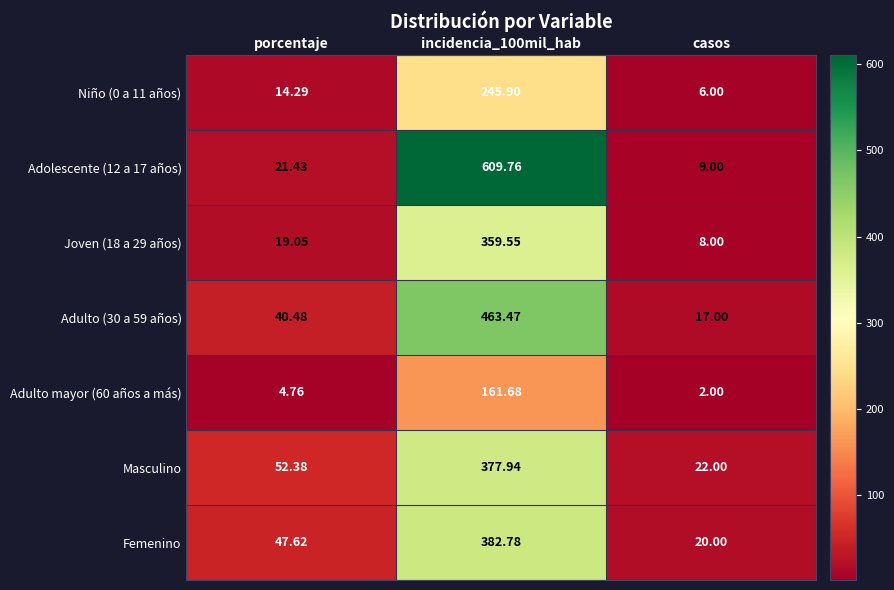

Which series changed the most between incidencia_100mil_hab and casos?

Adolescente (12 a 17 años)